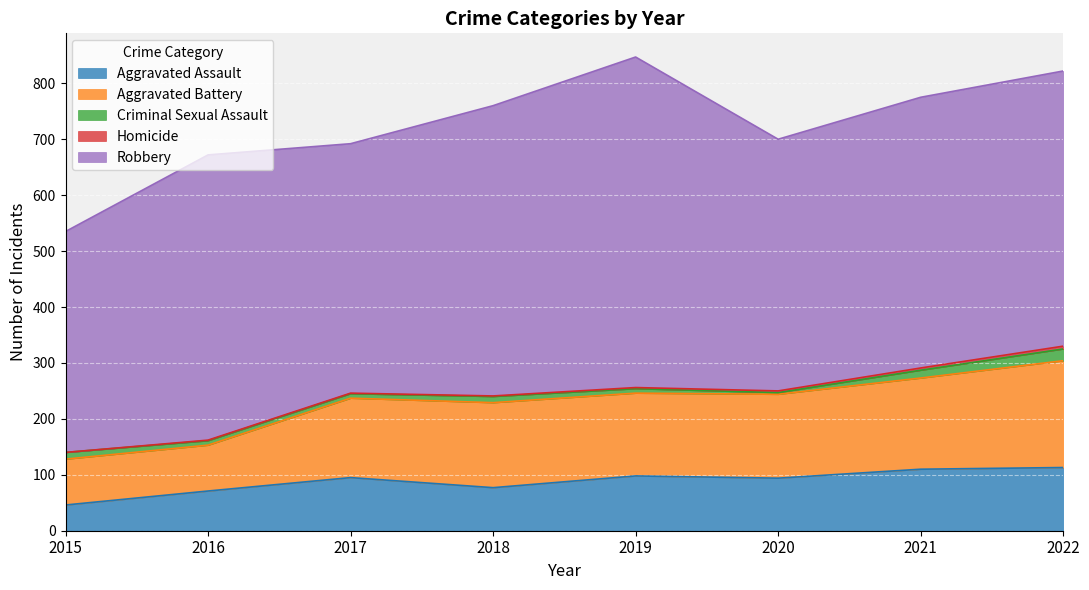

Reading left to right, transcribe all the data shown in this chart.

Aggravated Assault: 2015=46	2016=71	2017=95	2018=77	2019=98	2020=94	2021=110	2022=113
Aggravated Battery: 2015=82	2016=82	2017=142	2018=152	2019=148	2020=150	2021=163	2022=191
Criminal Sexual Assault: 2015=12	2016=8	2017=8	2018=11	2019=8	2020=3	2021=14	2022=21
Homicide: 2015=0	2016=1	2017=1	2018=1	2019=2	2020=3	2021=4	2022=5
Robbery: 2015=395	2016=510	2017=446	2018=519	2019=591	2020=450	2021=484	2022=492